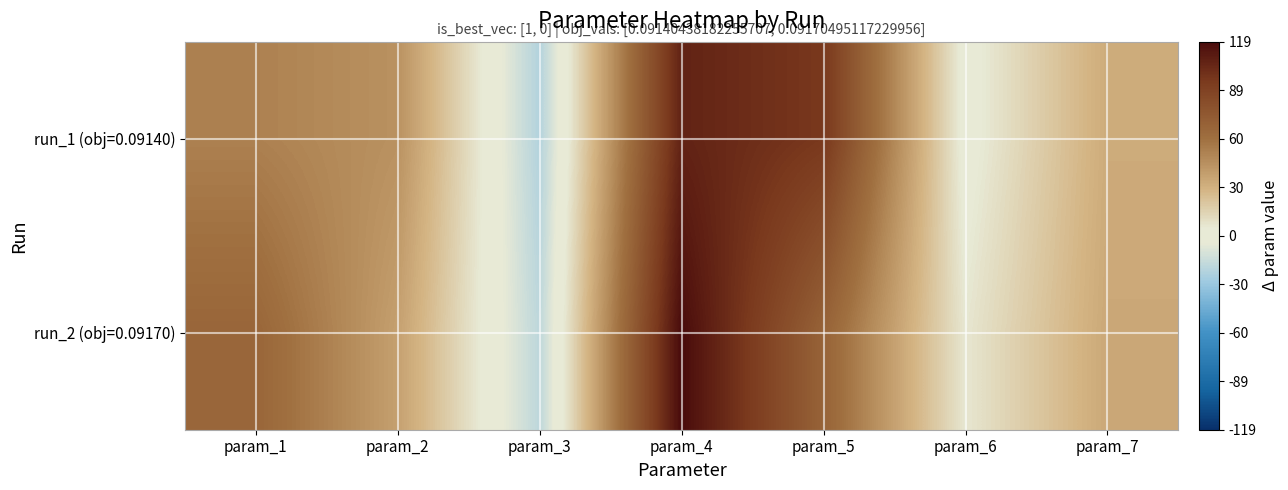

Which category has the lowest value across all series?

param_3